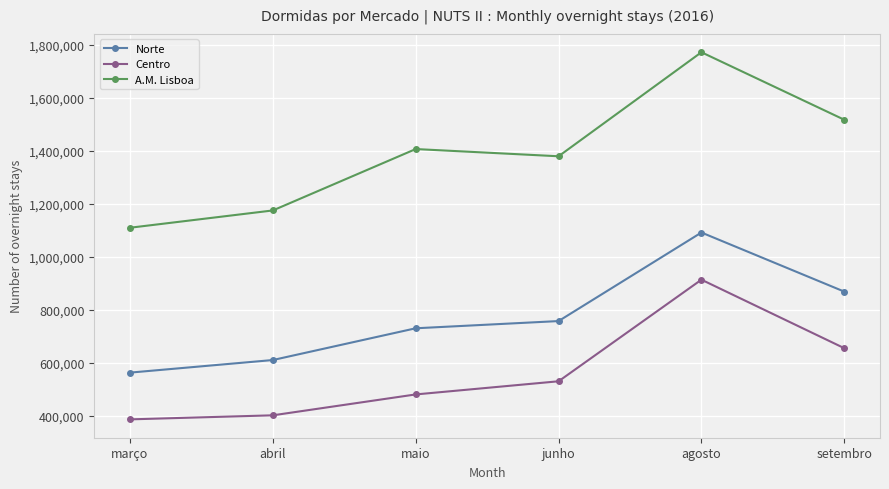

Rank the categories by Centro value from highest to lowest.

agosto, setembro, junho, maio, abril, março